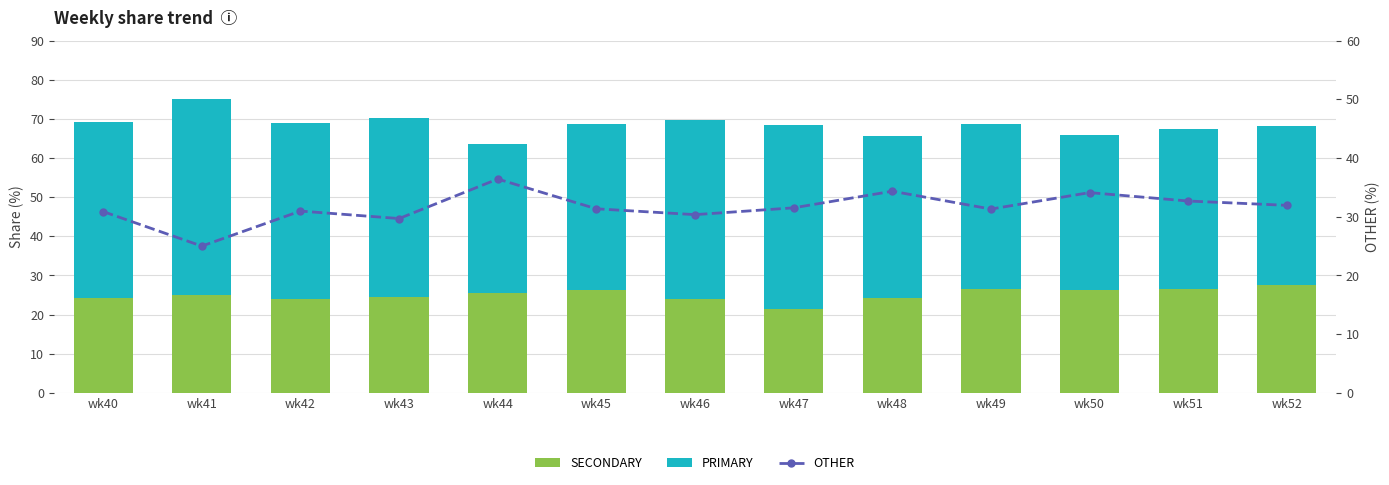

What is the value of the PRIMARY bar at the 1st from the left?

44.9